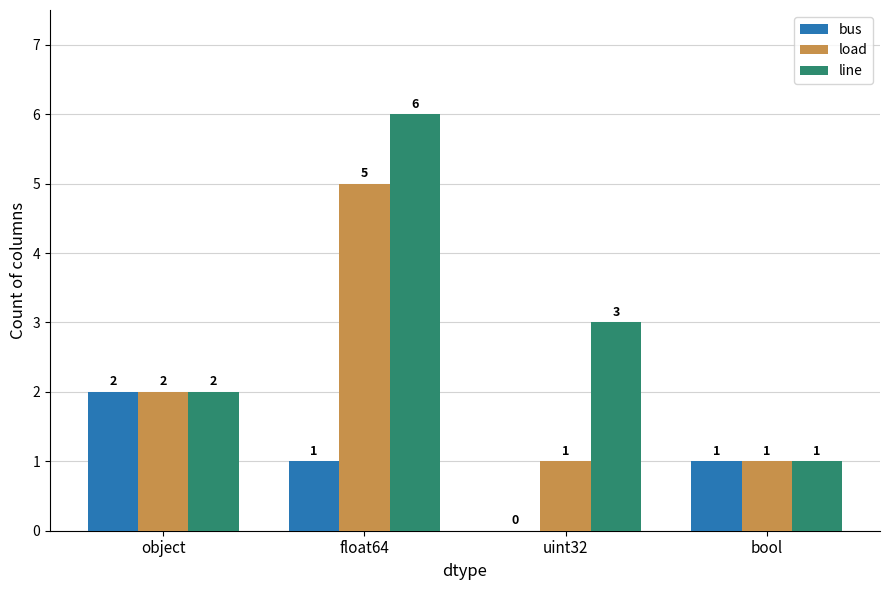

What is the approximate value of line at bool?

1